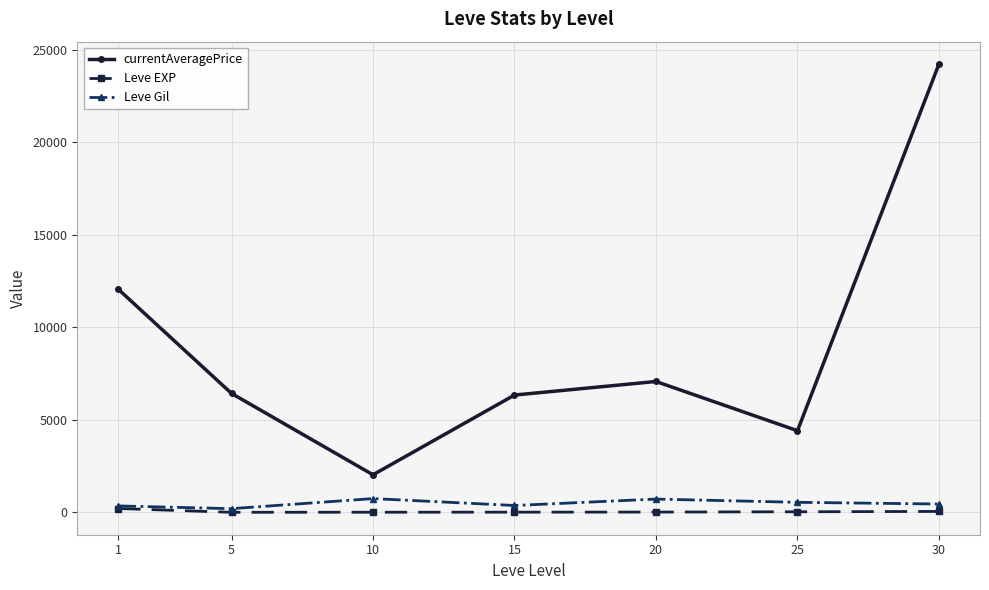

Read the Leve Gil value at 30.

452.5